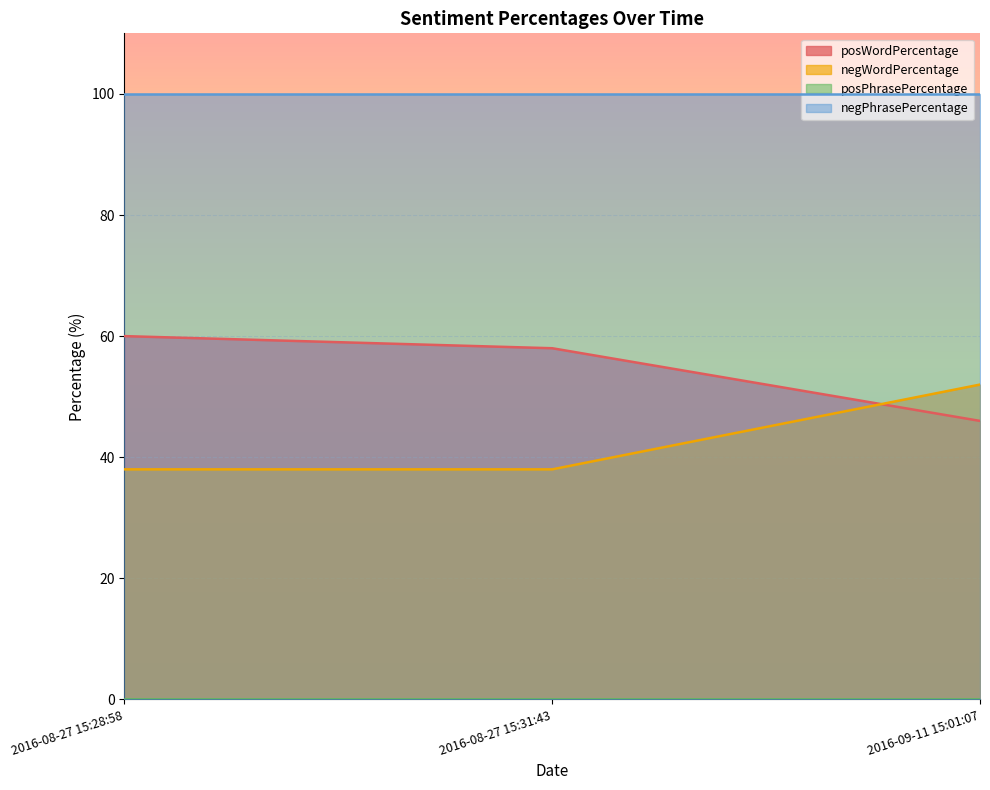

What is the total value across all series at 2016-08-27 15:31:43?

196